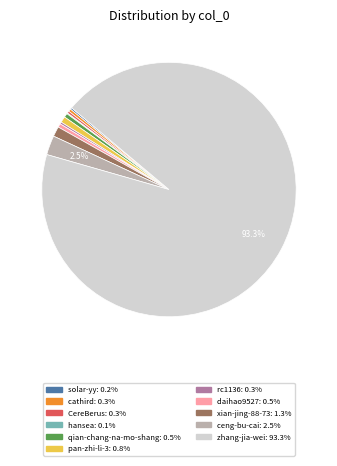

To the nearest percent, what is the average slice percentage?

9%